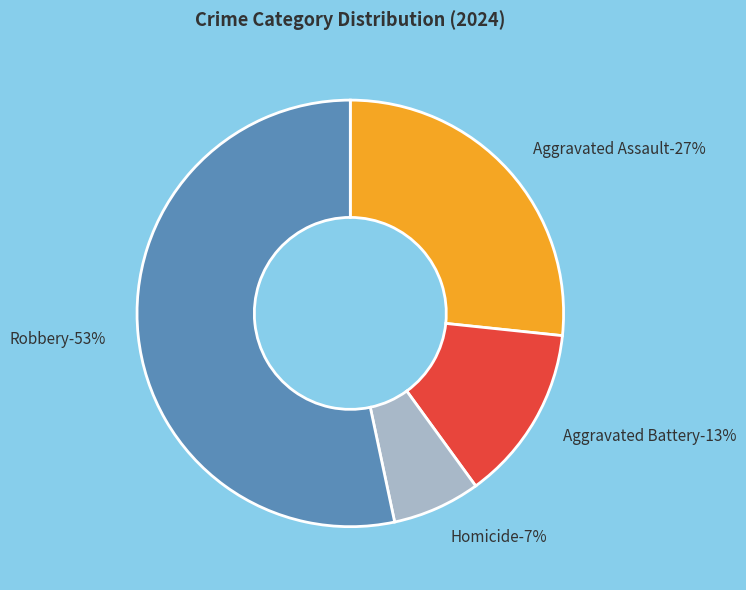

Approximately how many times larger is the value at Robbery compared to Aggravated Assault?

2.0